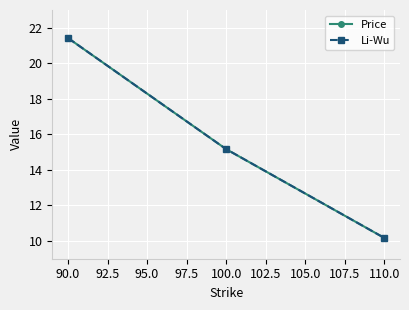

What is the maximum value shown in the chart?

21.4